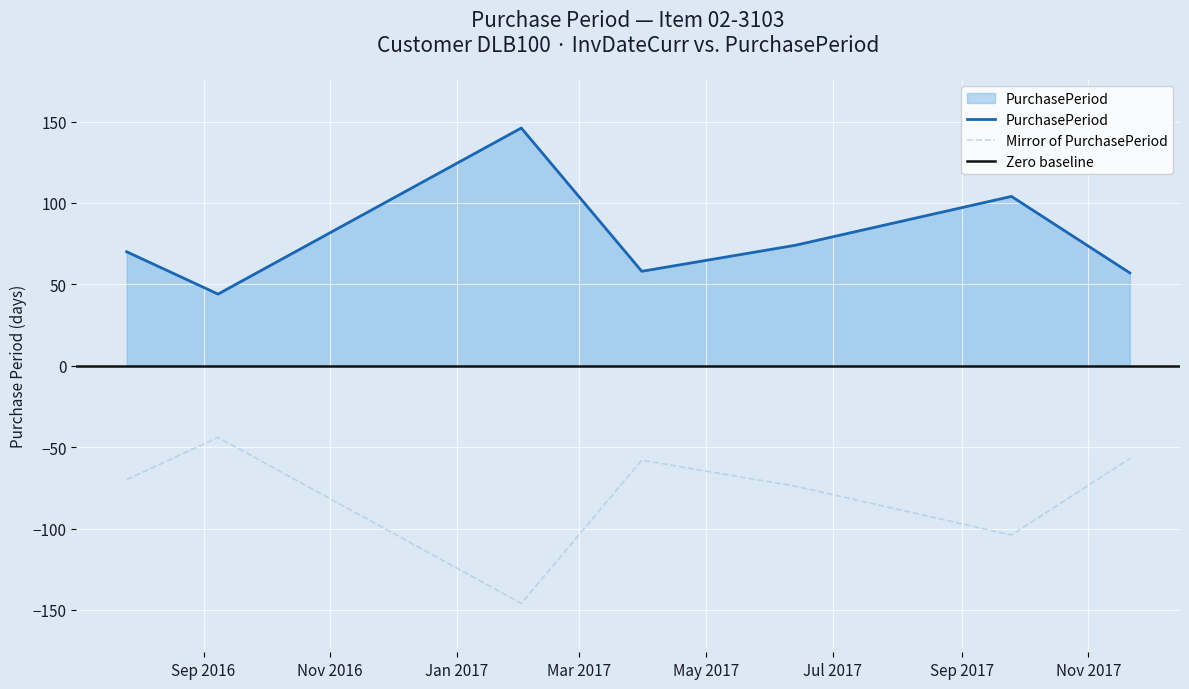

What is the difference between the second highest and second lowest values?

47